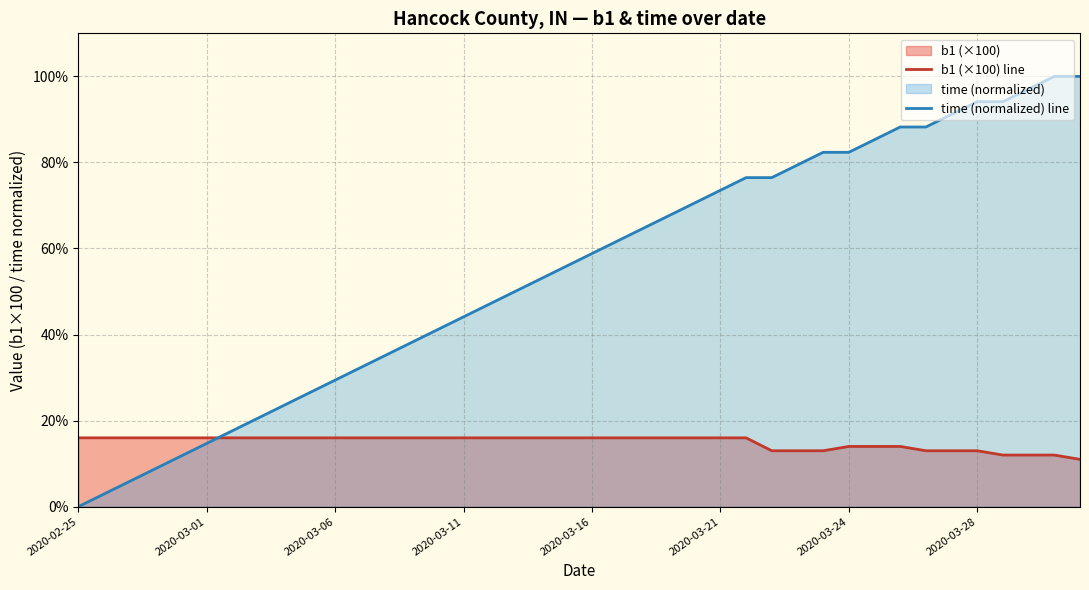

List the series in order of their overall mean, lowest first.

b1 (×100) line, time (normalized) line